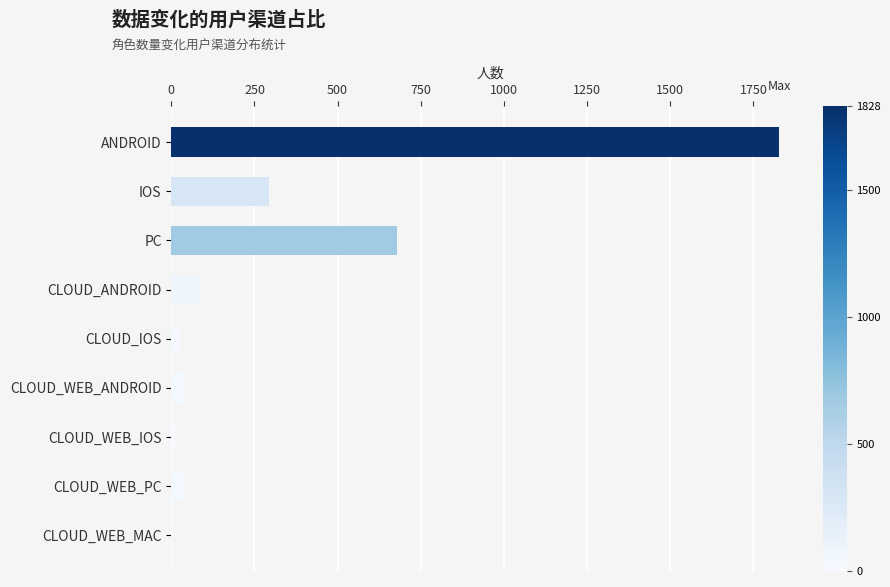

What is the sum of the values at PC and IOS?

973